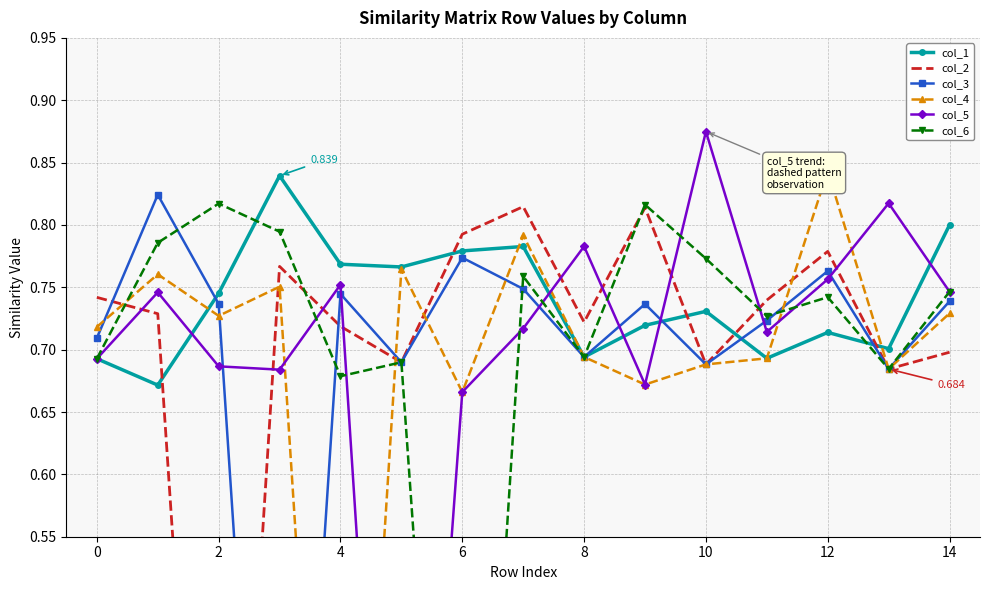

How many values in the col_3 series exceed 0?

14